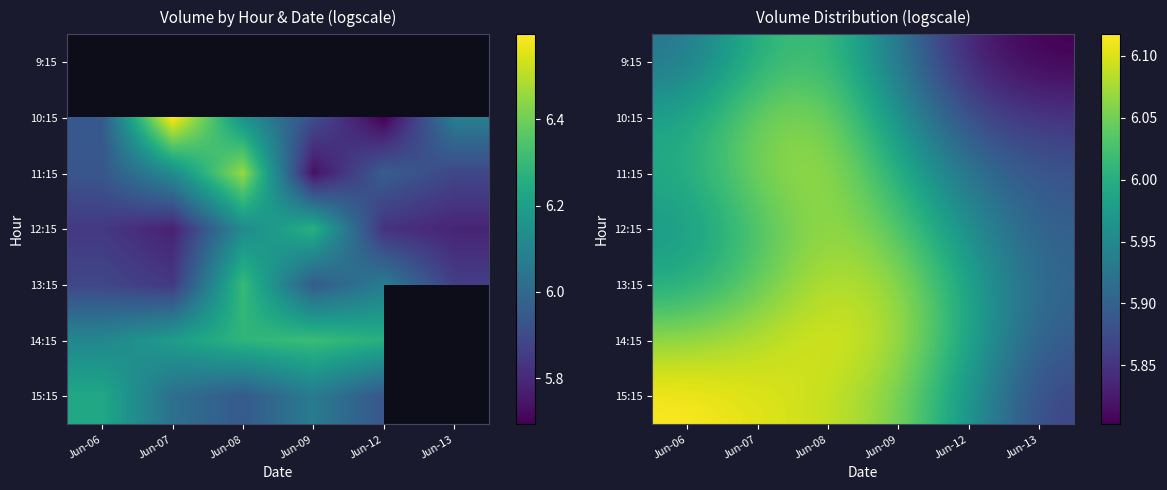

What is the average value of the 14:15 series?

6.0